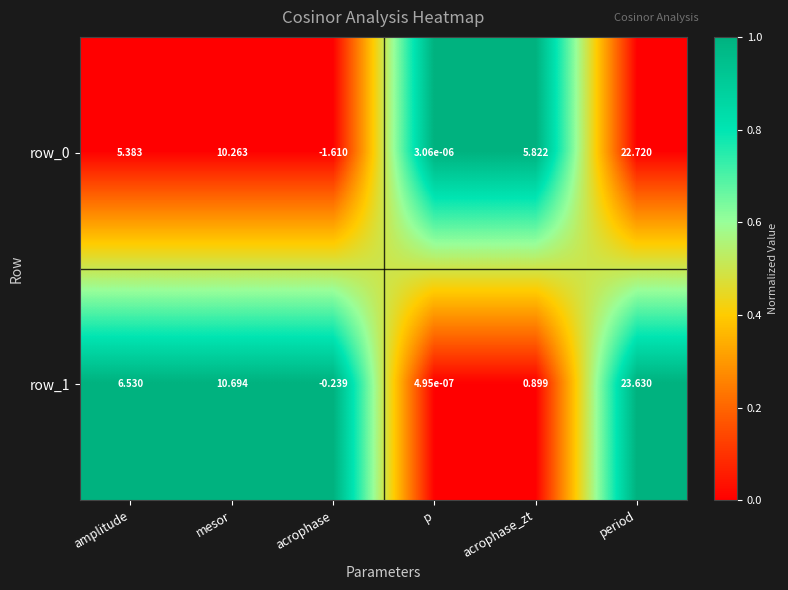

Is the value of row_0 at period greater than the value of row_1 at acrophase?

Yes